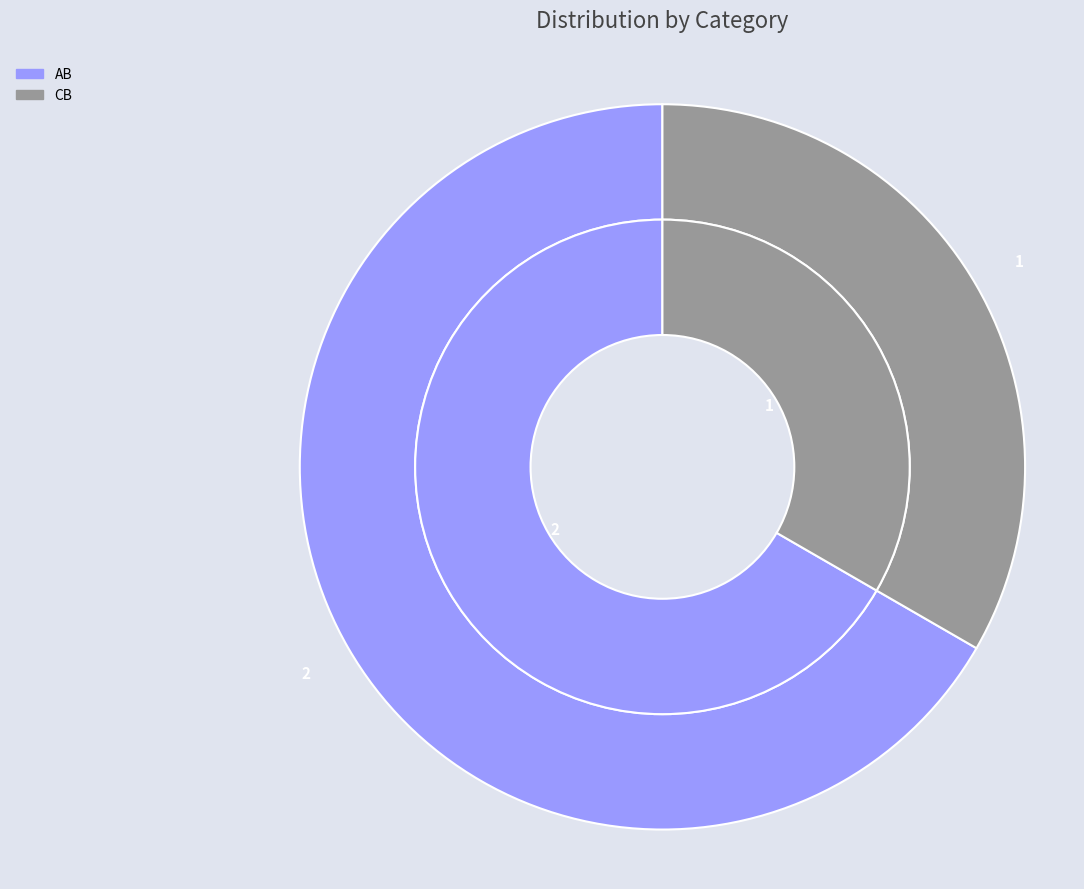

Is there a majority slice in this chart?

Yes